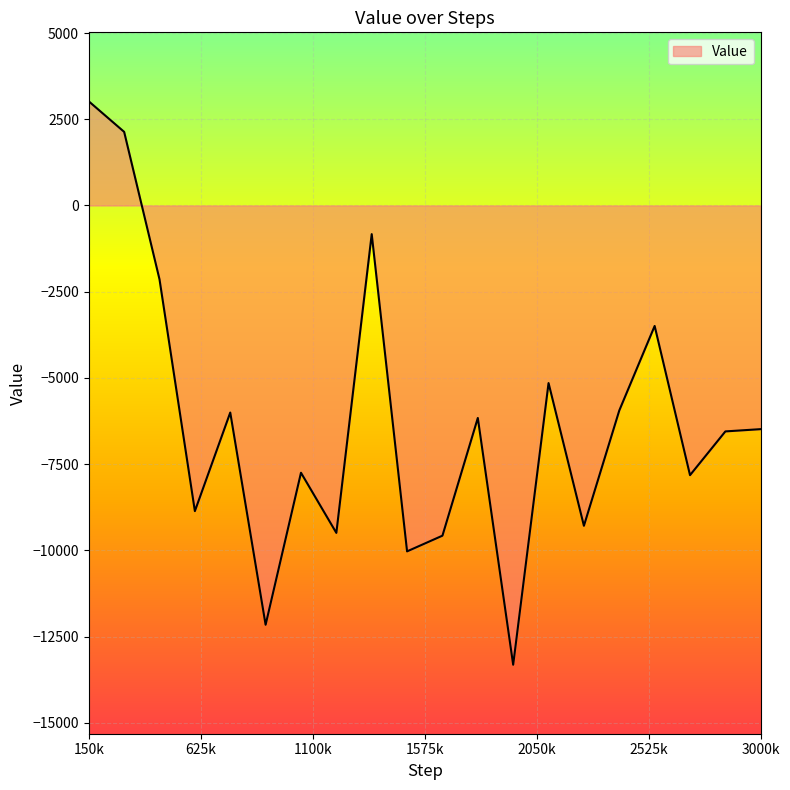

What is the smallest value displayed?

-13313.7